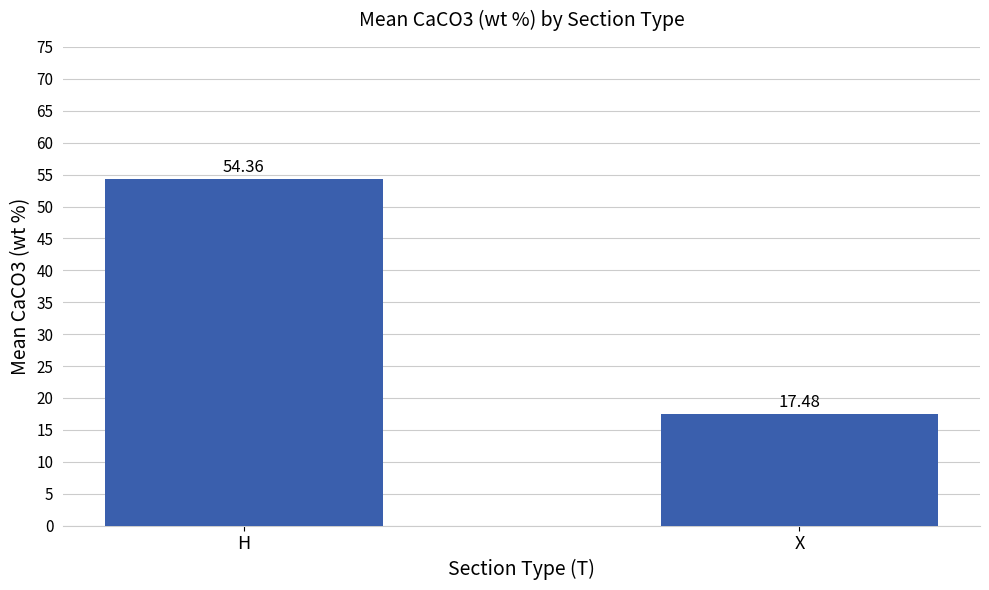

What is the smallest value displayed?

17.5